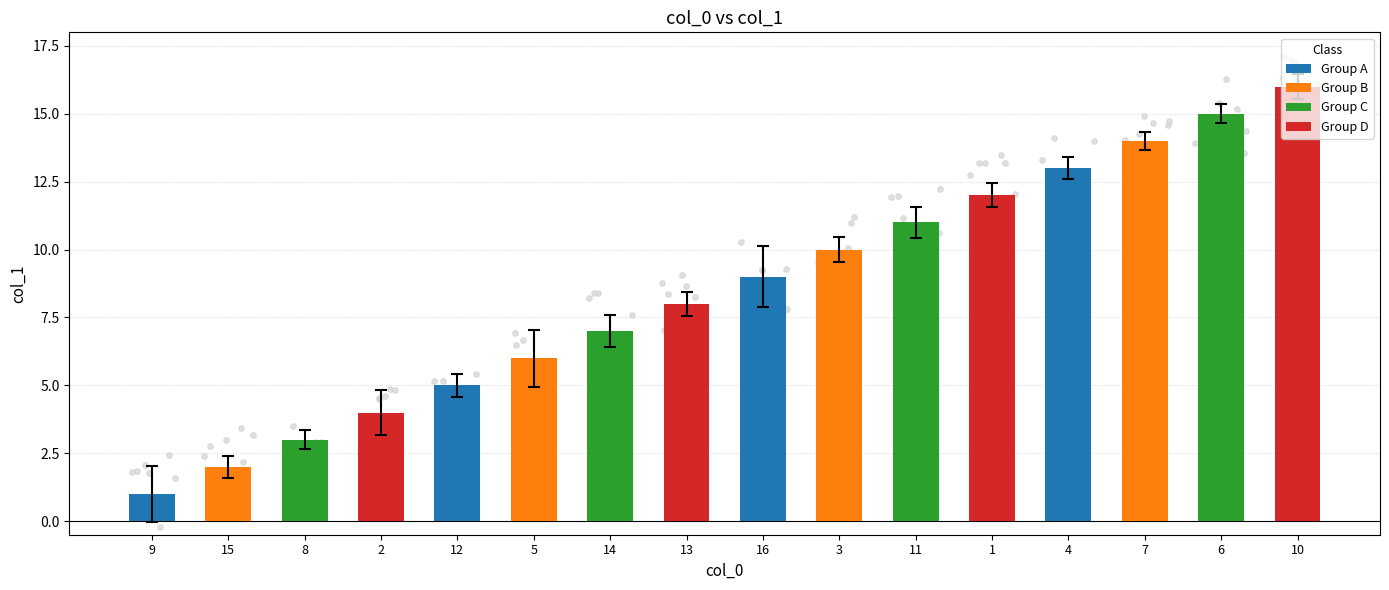

What is the change in value from 14 to 4?

+6